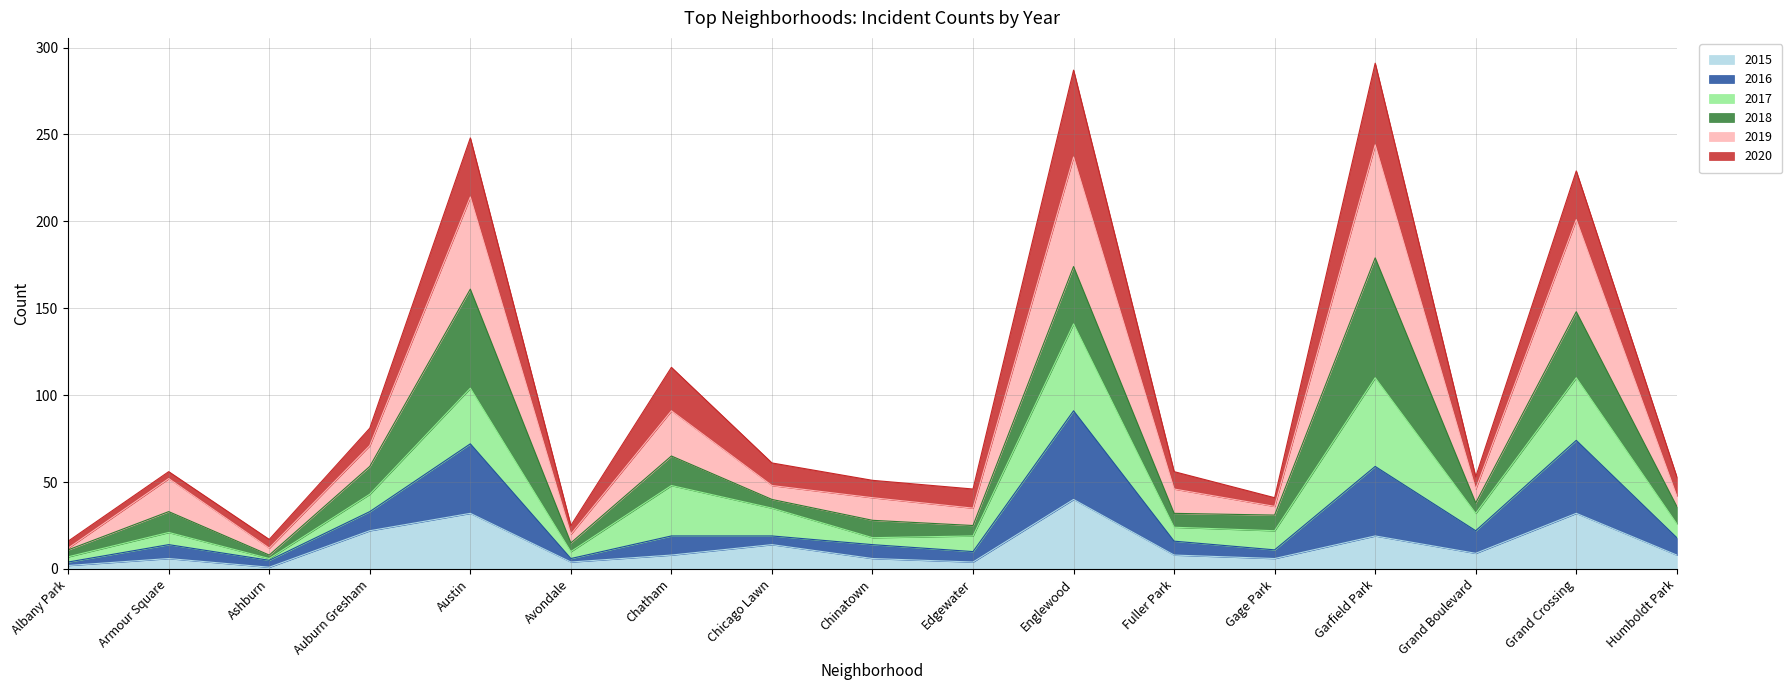

What is the label of the 8th point from the left?

Chicago Lawn